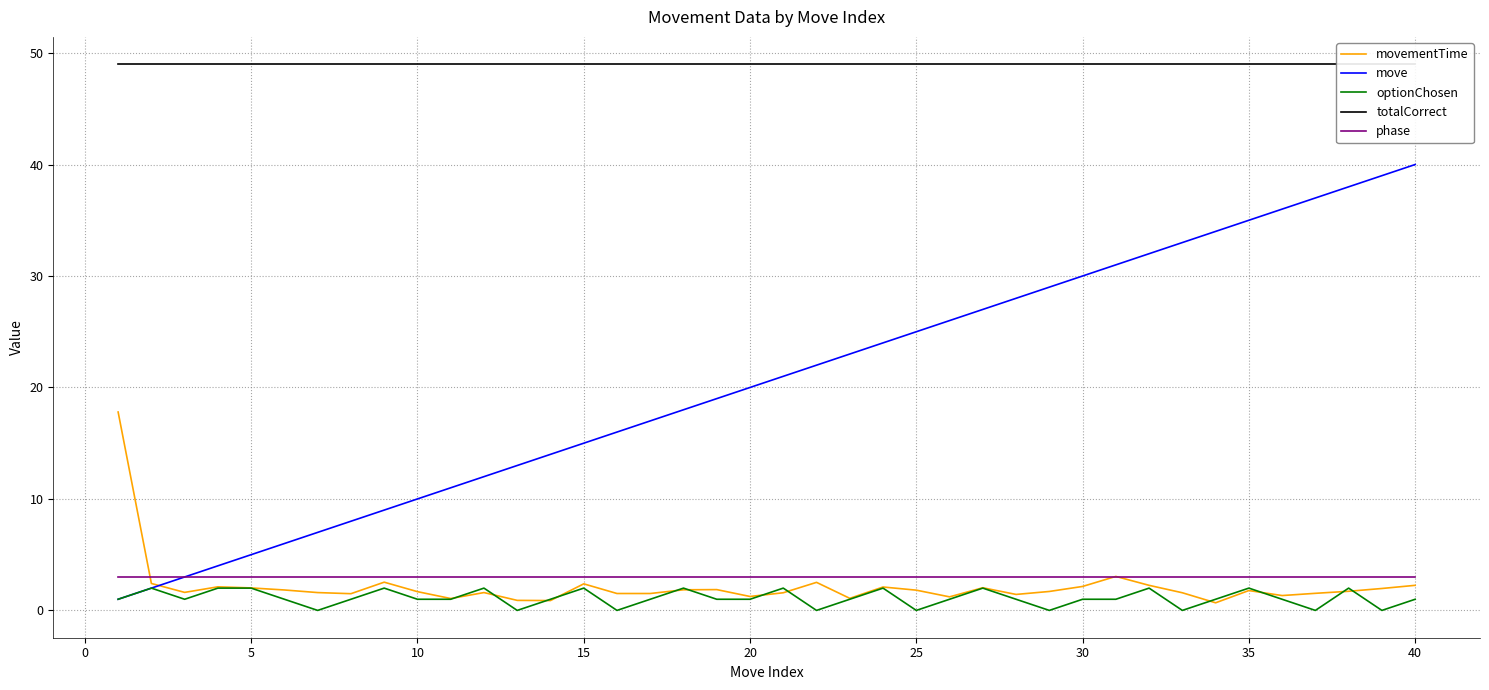

How many values in the move series exceed 21?

19